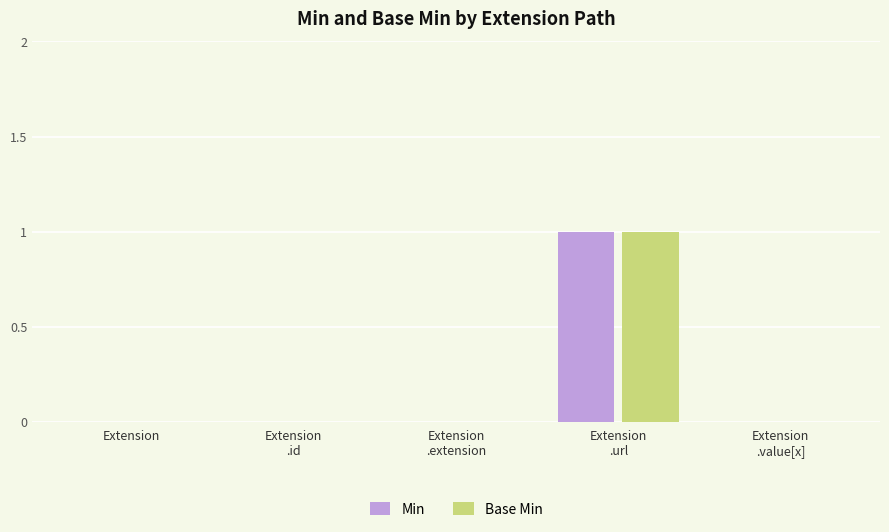

The value of Base Min at Extension is 0. True or false?

True